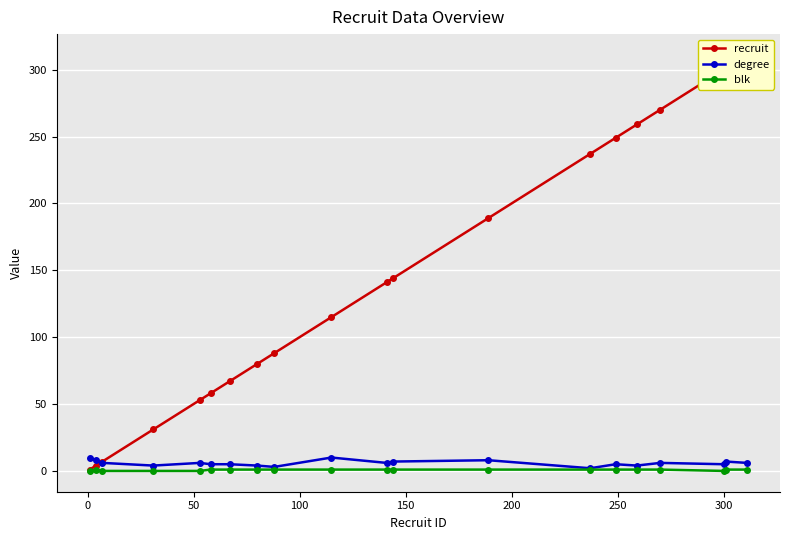

True or false: degree and blk cross at least once.

False